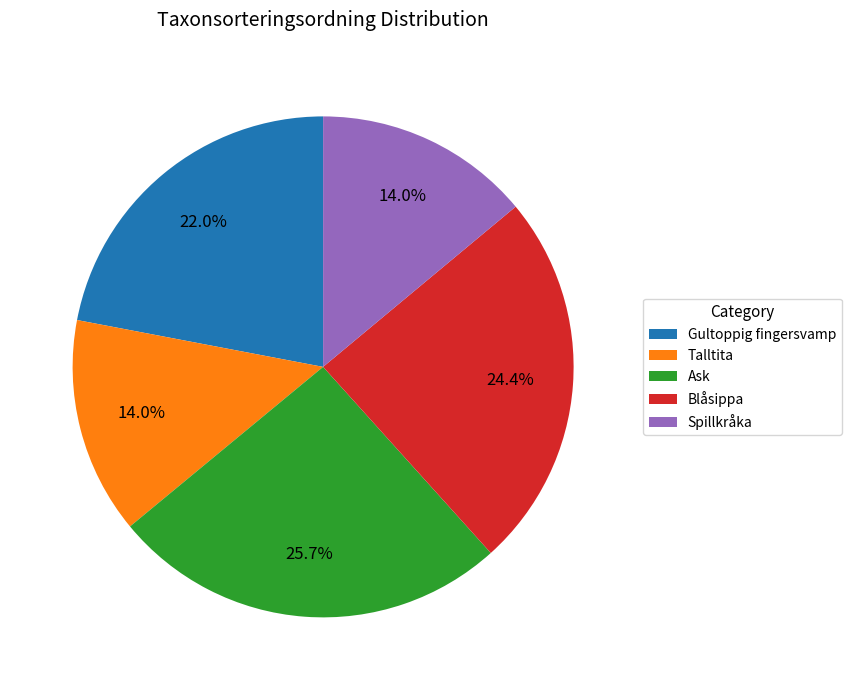

The Ask slice represents 38% of the pie. True or false?

False